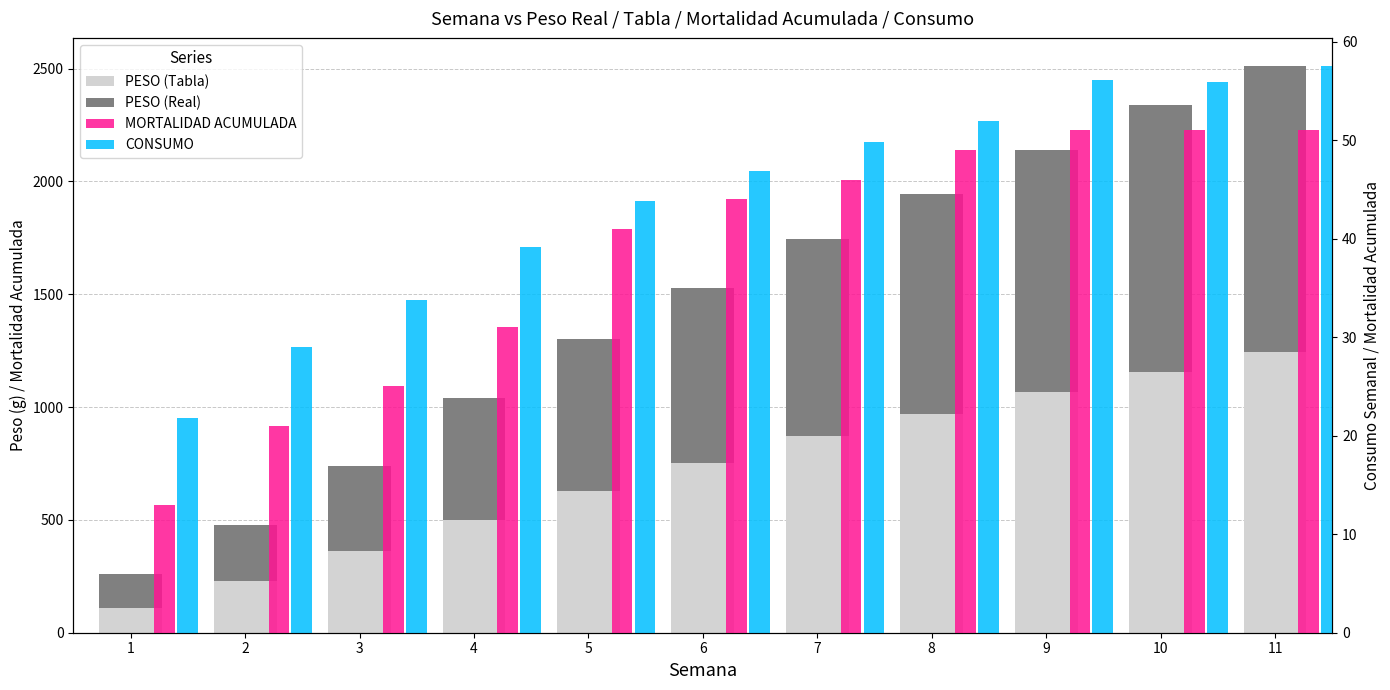

Which series has the largest total across all categories?

PESO (Real)